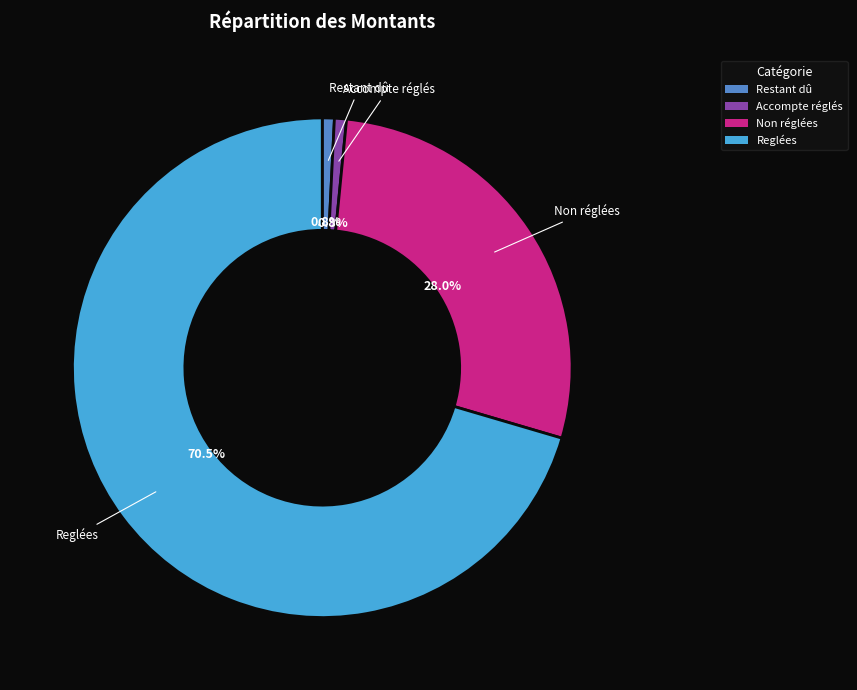

Is the sum of Restant dû and Accompte réglés greater than half?

No